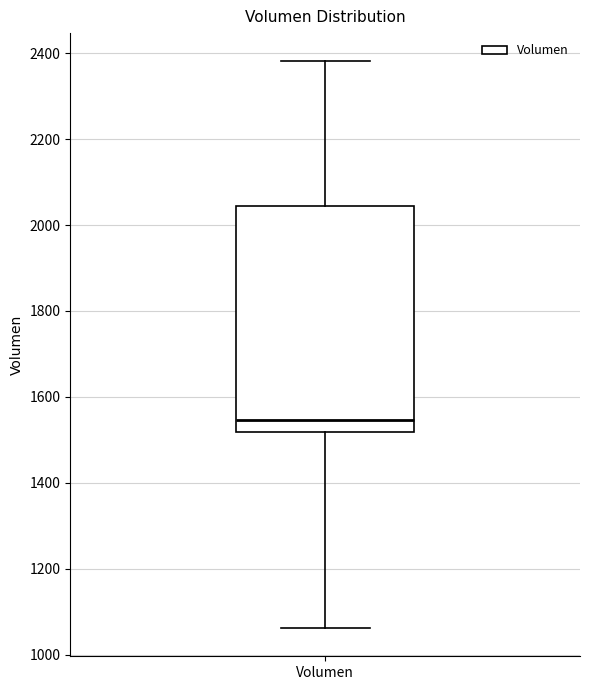

Read this box plot against the y-axis: the position of the median line, the range covered by the box, and the ends of both whiskers. The values are not printed on the chart, so give them approximately, as read against the axis.

median 1540, box 1520 to 2040, whiskers 1060 to 2380